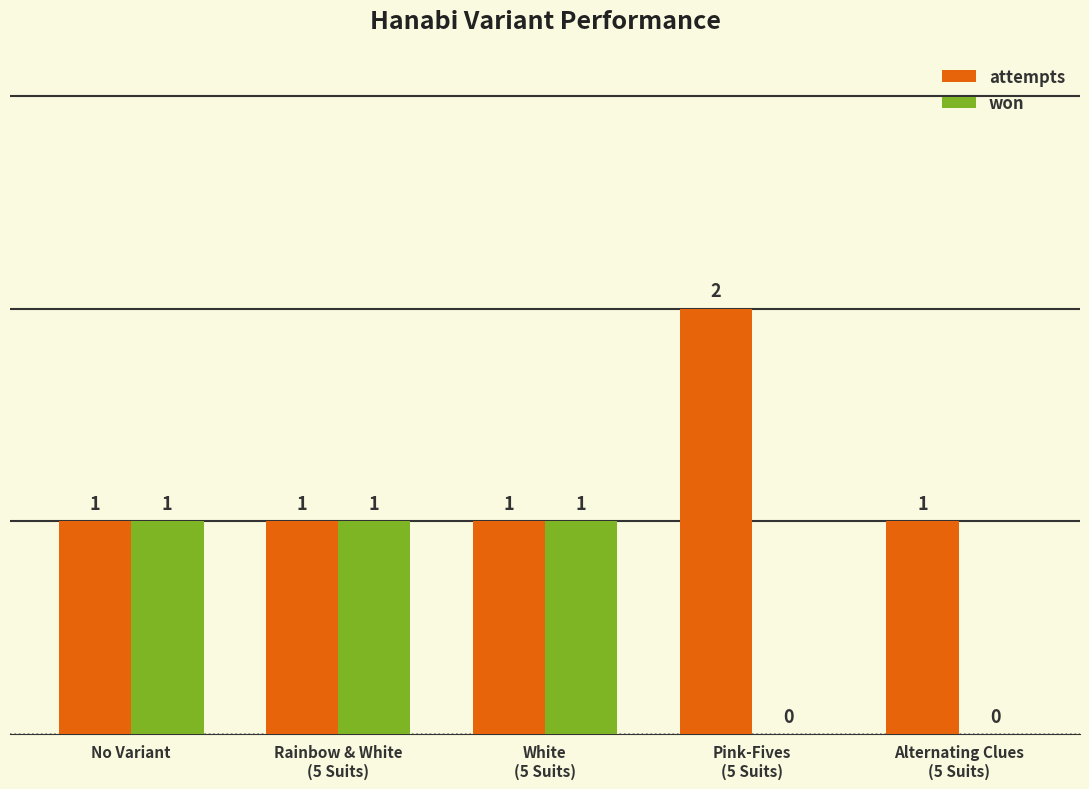

Which series has the largest total across all categories?

attempts